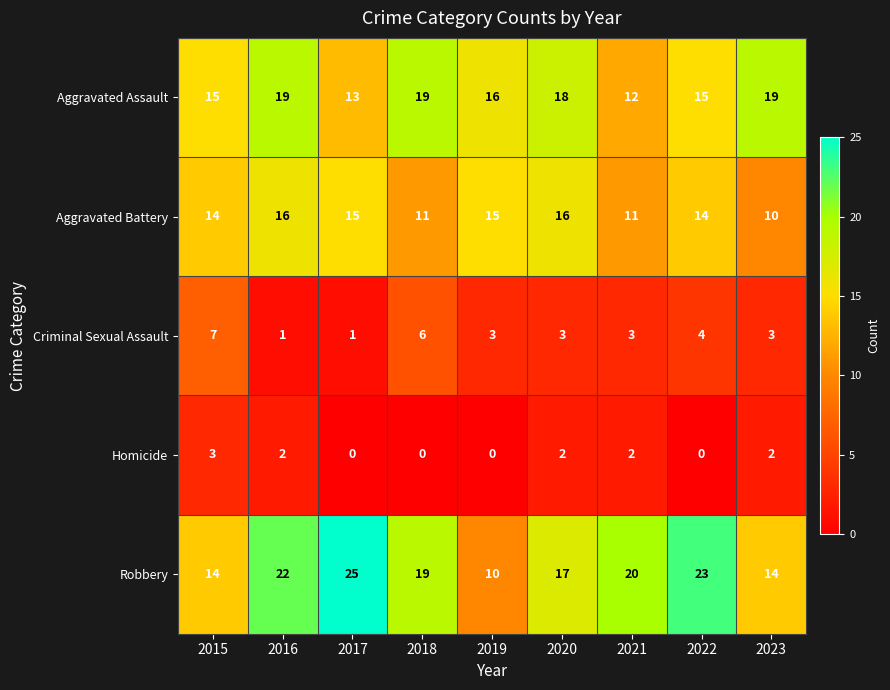

Is it true that Aggravated Assault equals 18 at 2020?

True